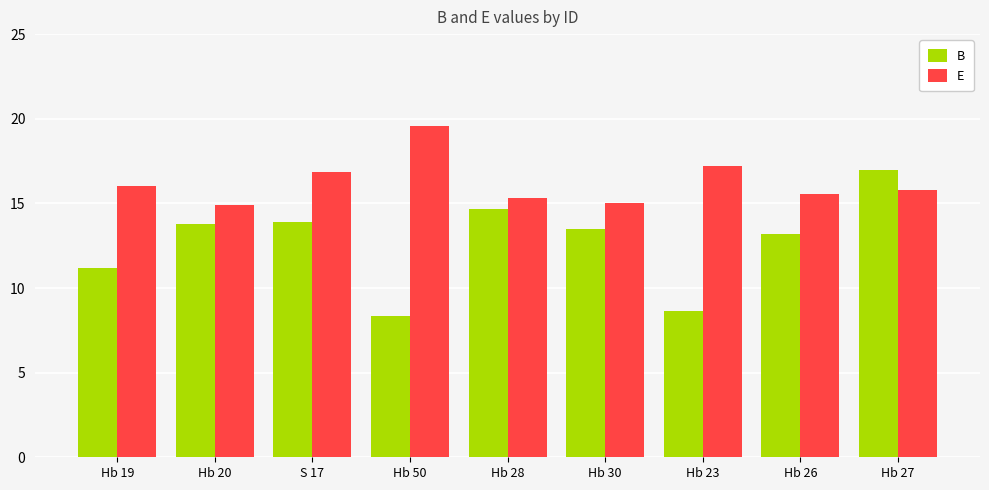

At which category is the sum across all series the highest?

Hb 27